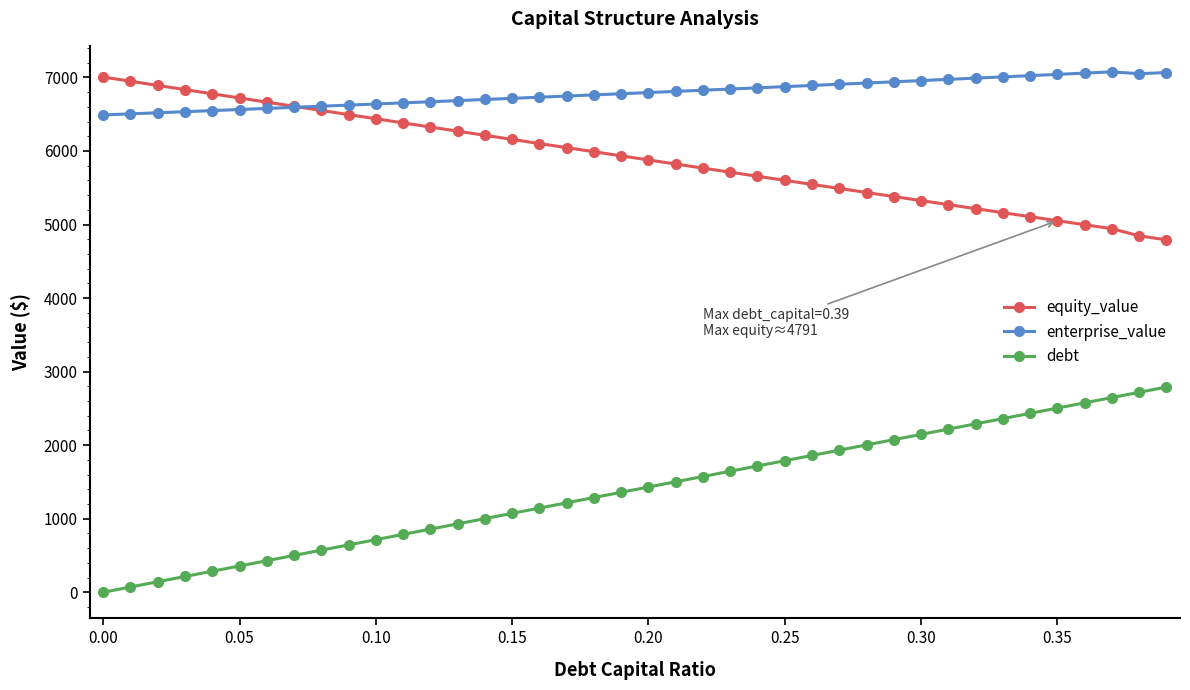

What is the value of the debt point at the 22nd from the left?

1502.5